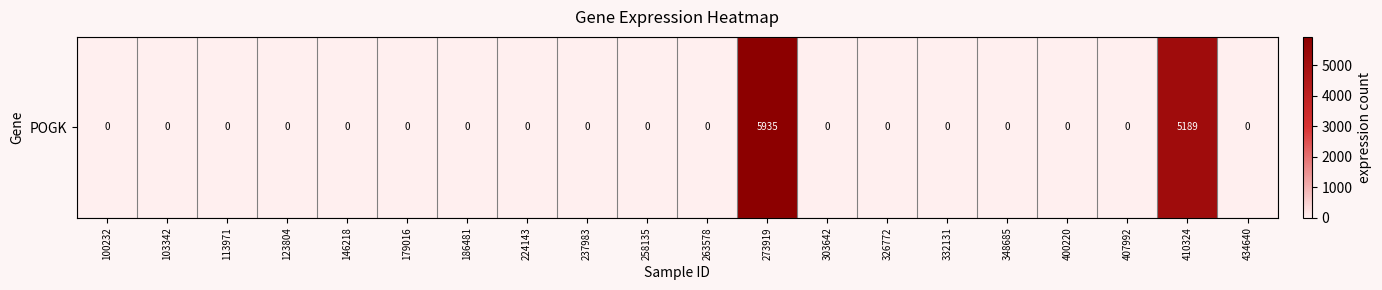

What is the sum of all values?

11124